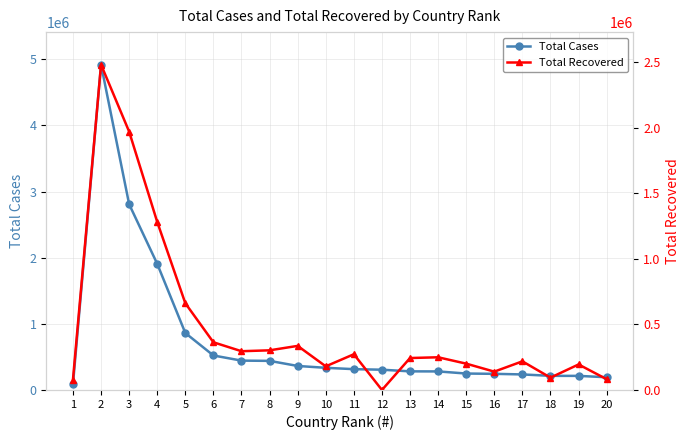

Where is Total Cases nearest to the value 2501442?

3